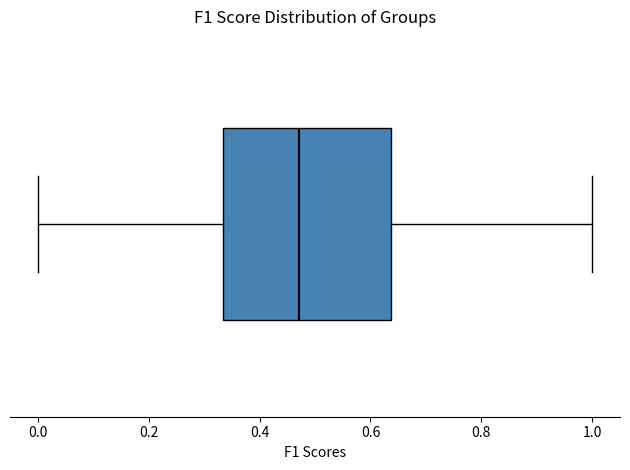

Read this box plot against the x-axis: the position of the median line, the range covered by the box, and the ends of both whiskers. The values are not printed on the chart, so give them approximately, as read against the axis.

median 0.48, box 0.34 to 0.64, whiskers 0.00 to 1.00